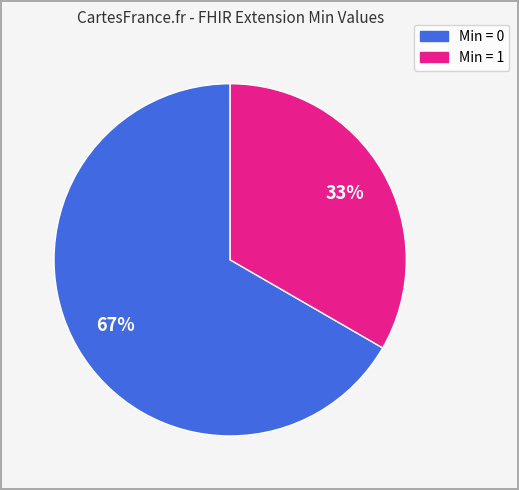

To the nearest percent, what is the average slice percentage?

50%